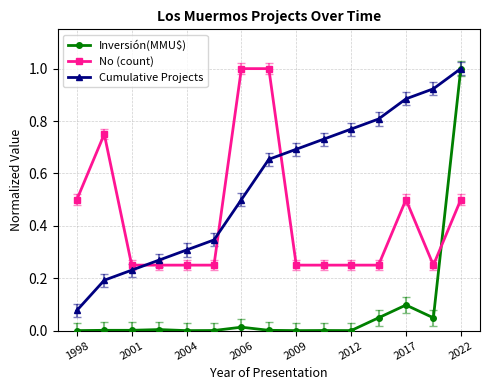

Which series has the widest spread of values?

Inversión(MMU$)